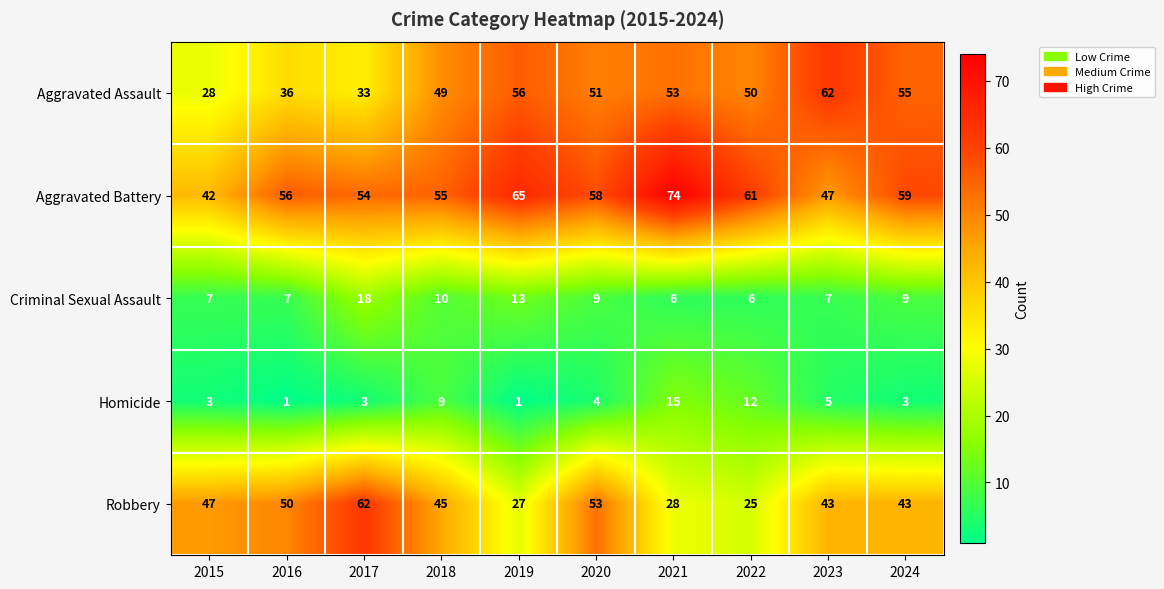

Where does the Aggravated Assault series first go above 51?

2019